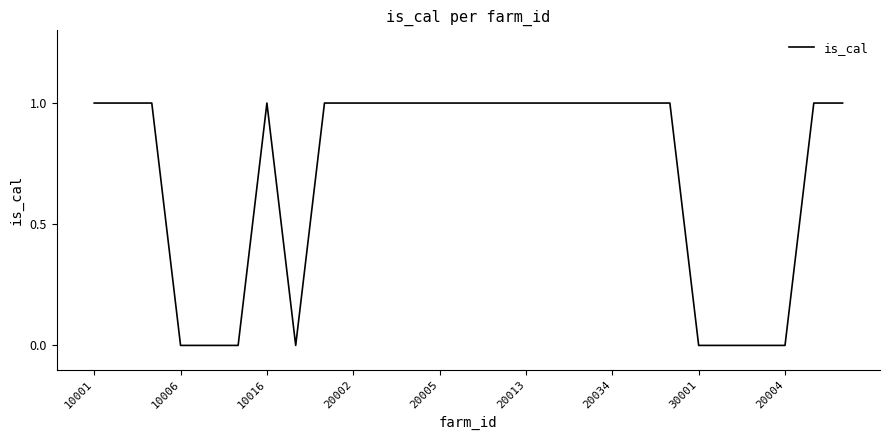

How many values are between 0 and 1?

27